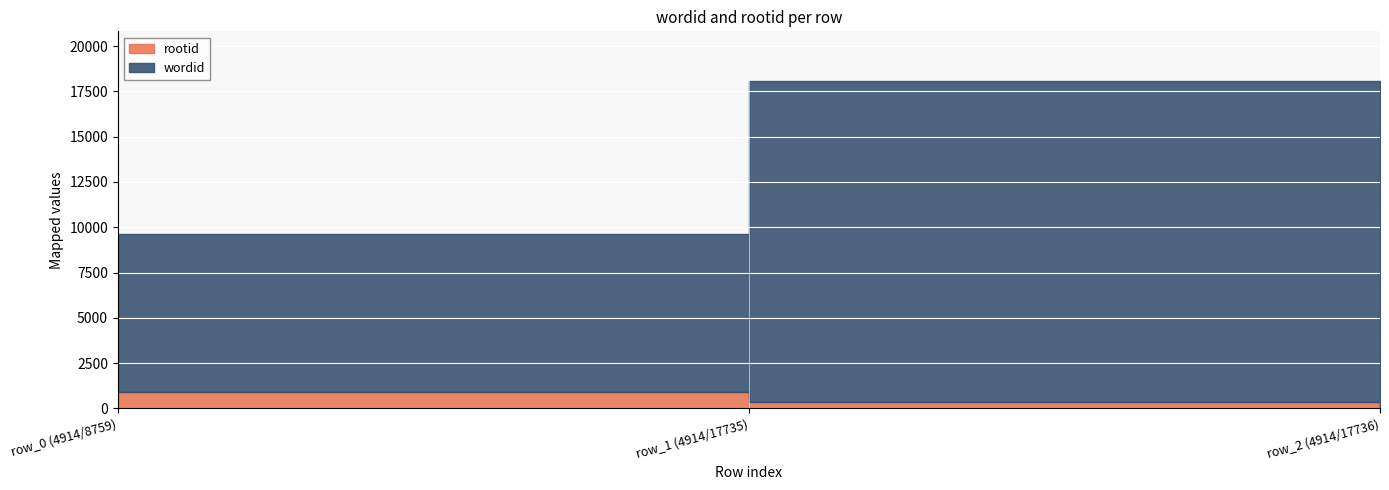

What is the difference between the maximum and minimum values in the wordid series?

8977